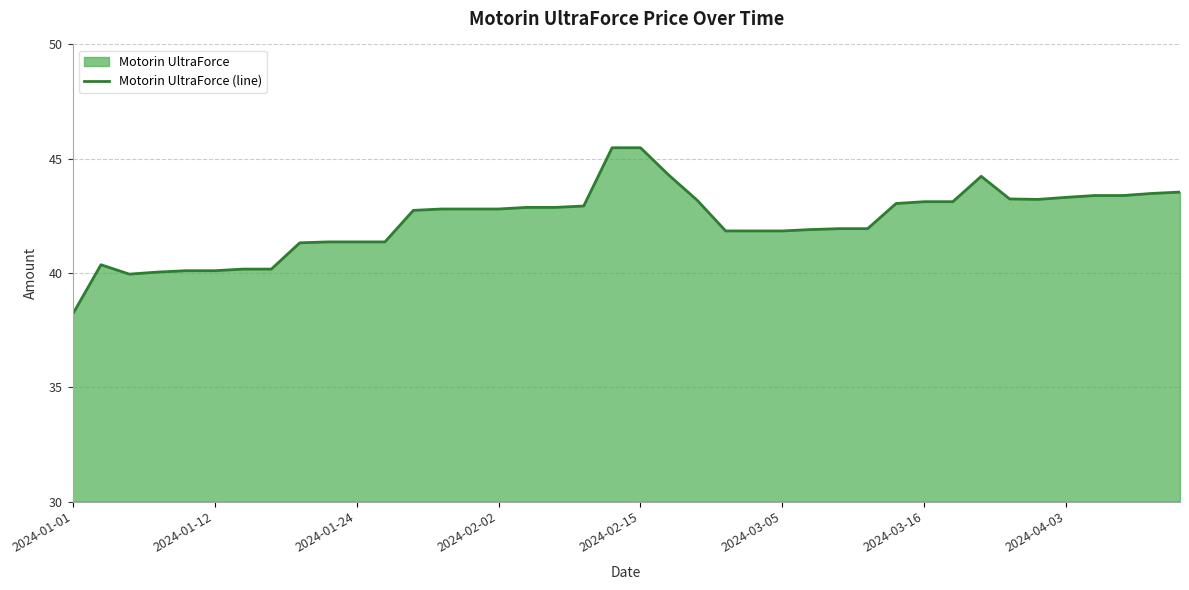

What is the average value?

42.3